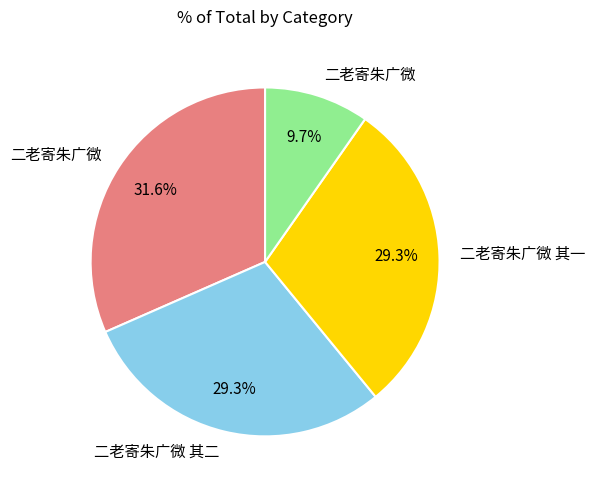

Is there a majority slice in this chart?

No